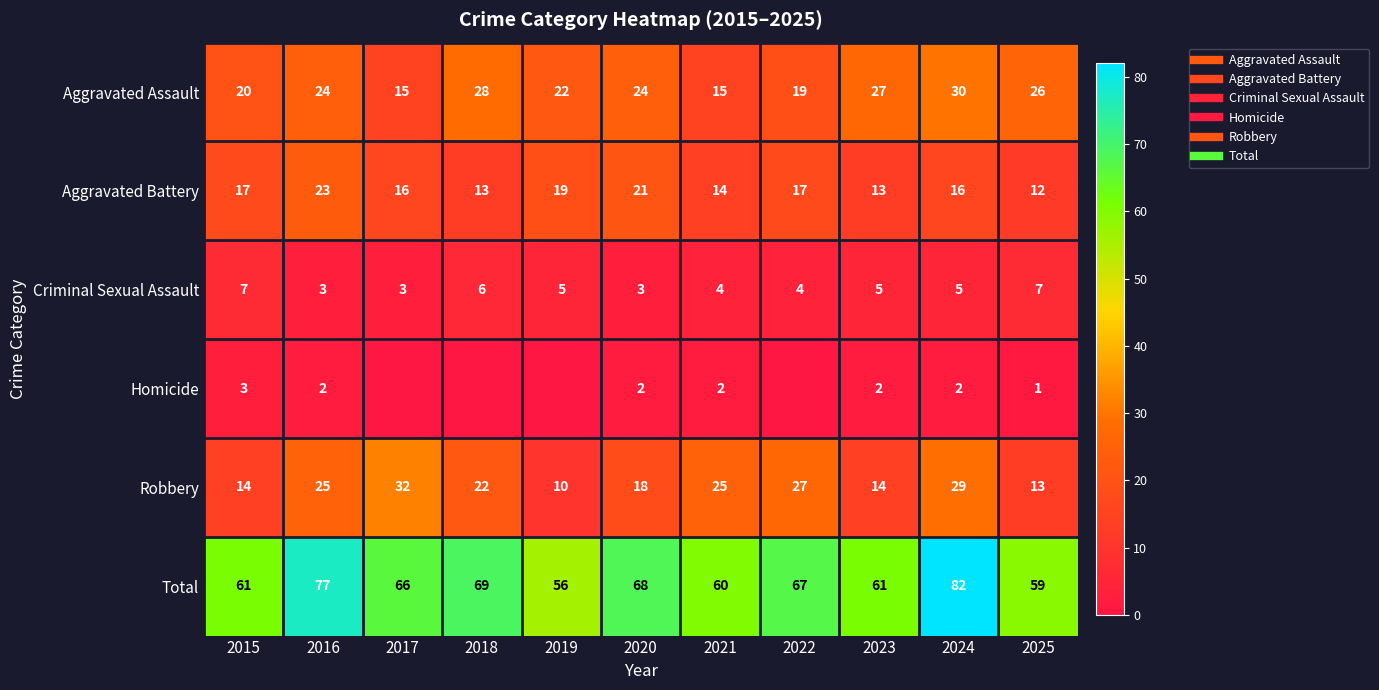

How many values in the Aggravated Assault series are below 24?

5